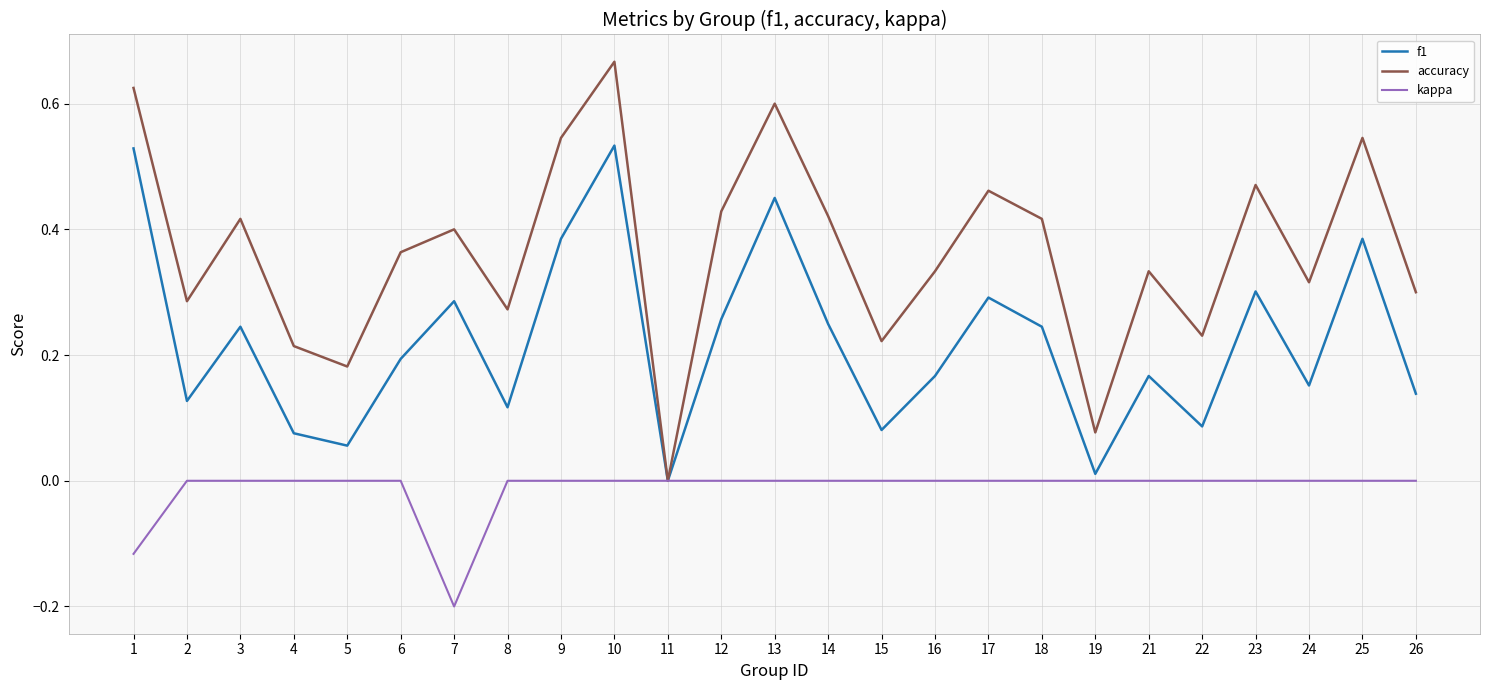

What is the total value across all series at 10?

1.2